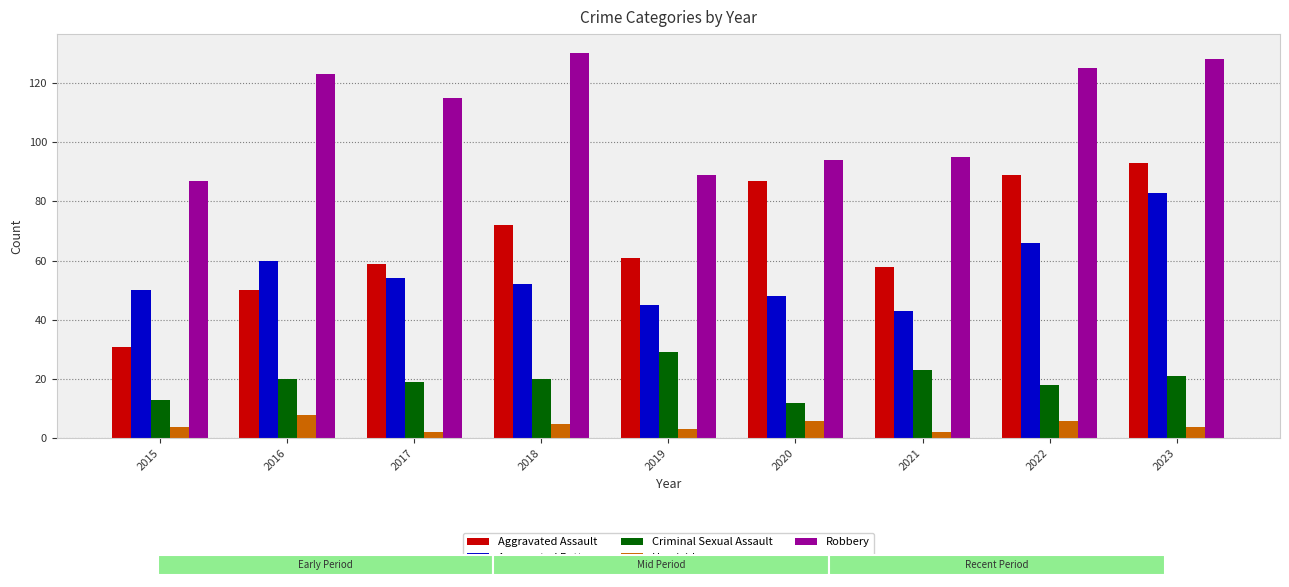

How many bars are there in each group?

5